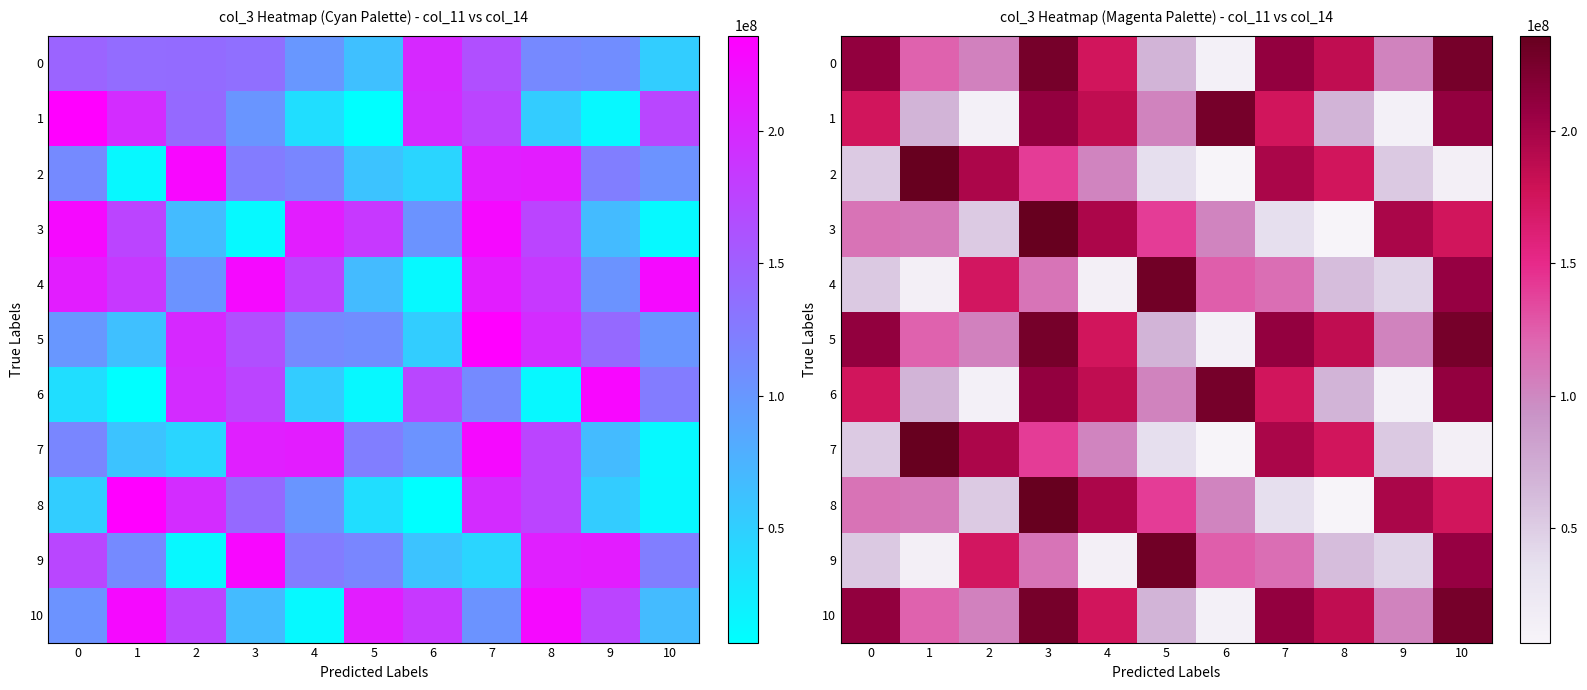

Which series has the widest spread of values?

2